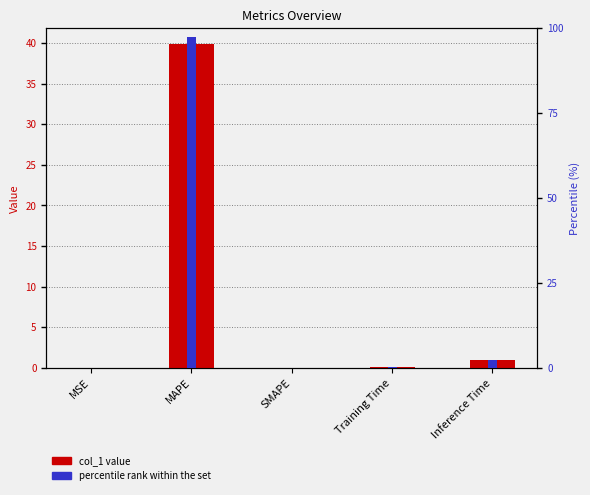

Where is col_1 value nearest to the value 19?

Inference Time